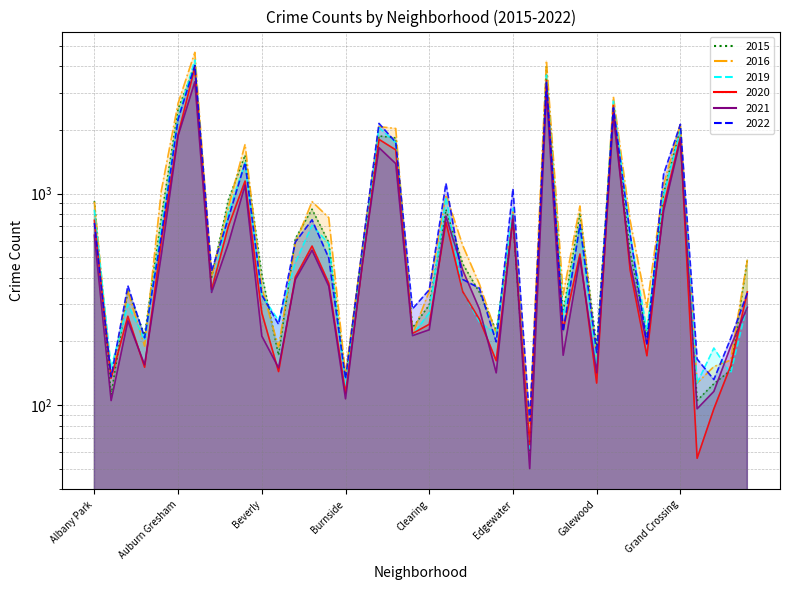

At which label is 2019 closest to 2175?

Chatham